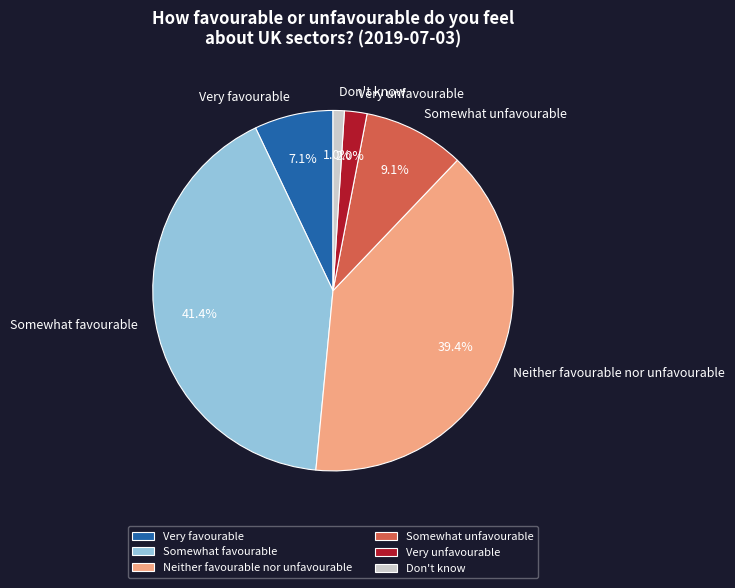

Rank the categories by value from highest to lowest.

Somewhat favourable, Neither favourable nor unfavourable, Somewhat unfavourable, Very favourable, Very unfavourable, Don't know